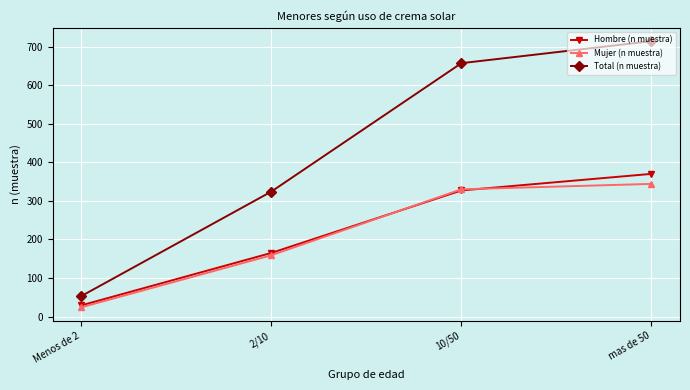

At which label is Mujer (n muestra) closest to 184?

2/10